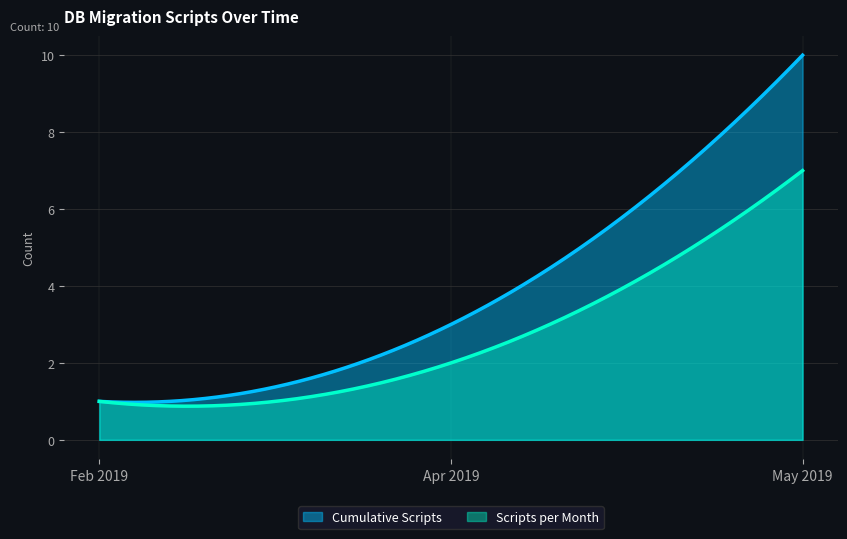

List the series in order of their overall mean, lowest first.

Scripts per Month, Cumulative Scripts